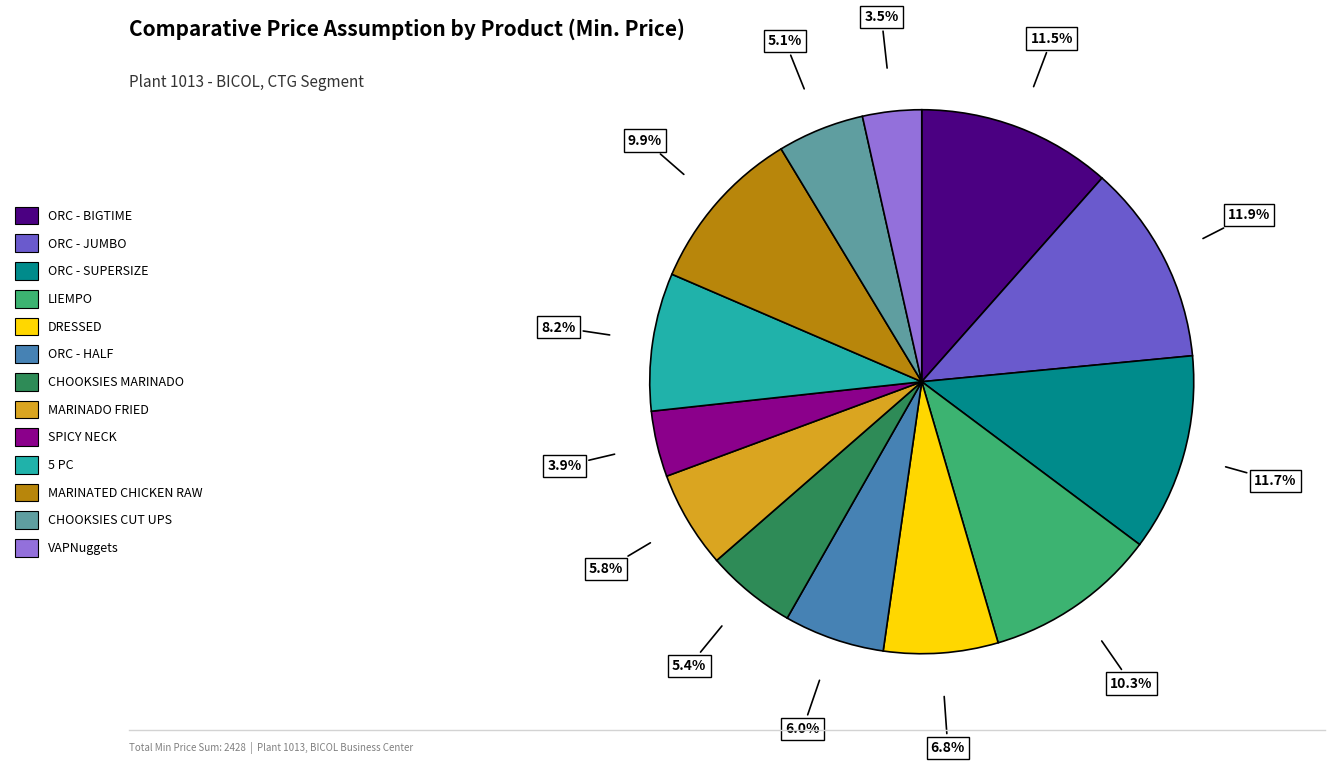

True or false: CHOOKSIES MARINADO accounts for 1% of the total.

False